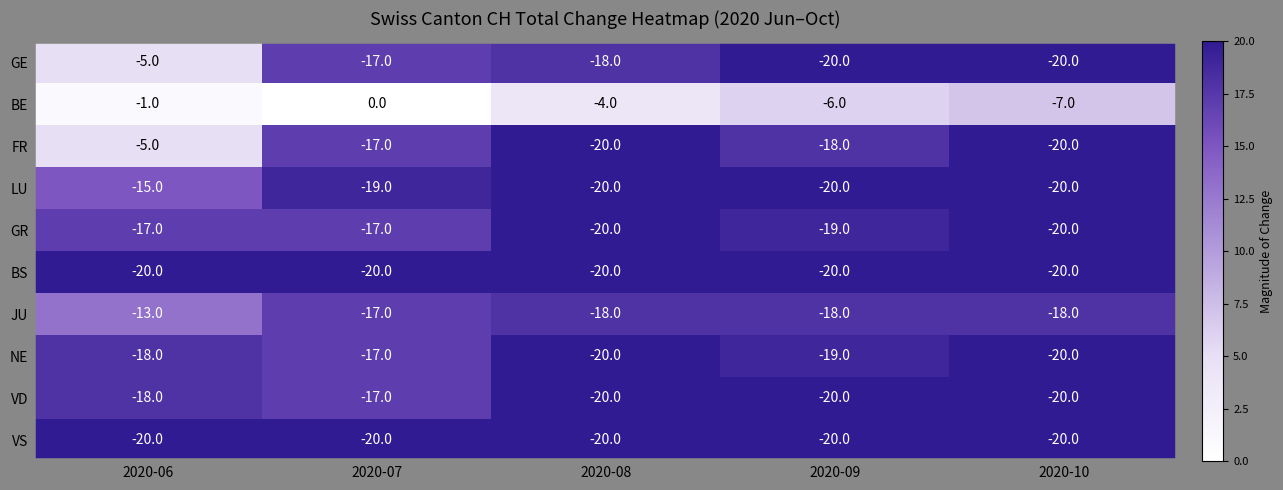

Which label corresponds to the largest value in the chart?

2020-07